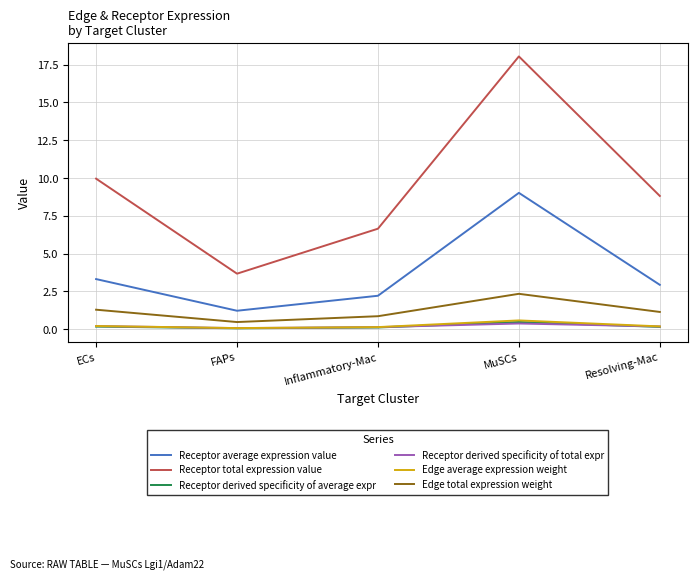

List the labels in order of Receptor total expression value value, largest first.

MuSCs, ECs, Resolving-Mac, Inflammatory-Mac, FAPs